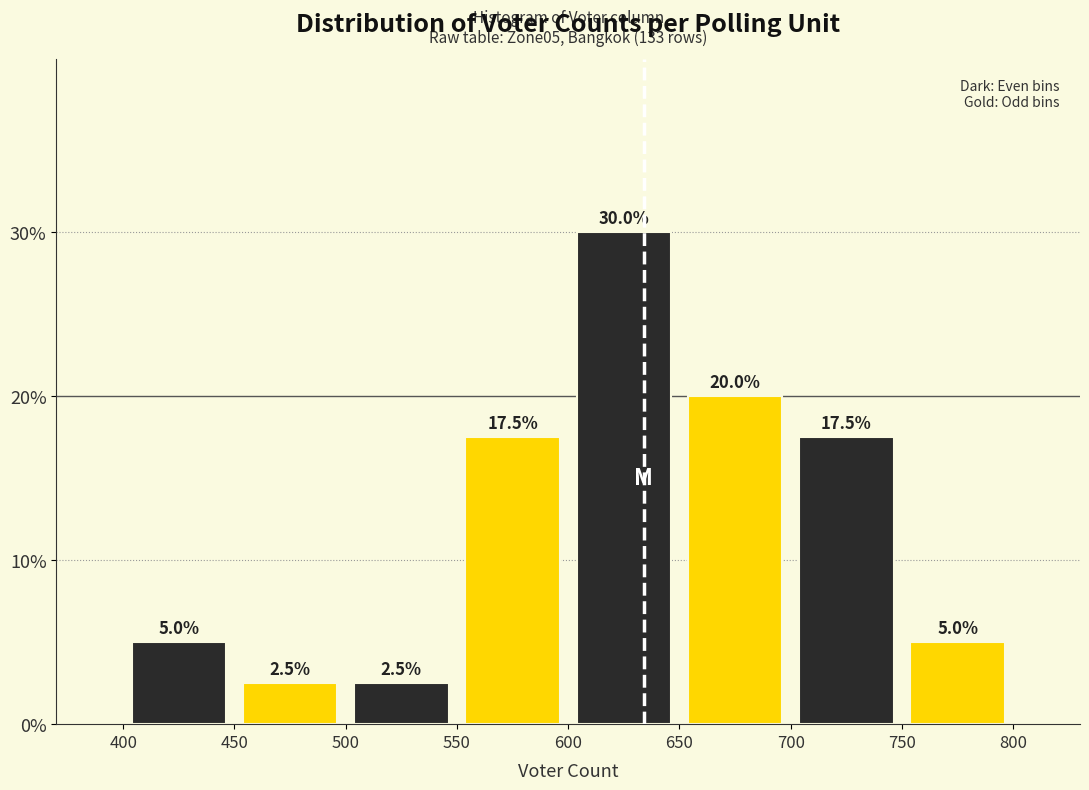

How tall is the bar that spans 550 to 600 on the x-axis?

17.5